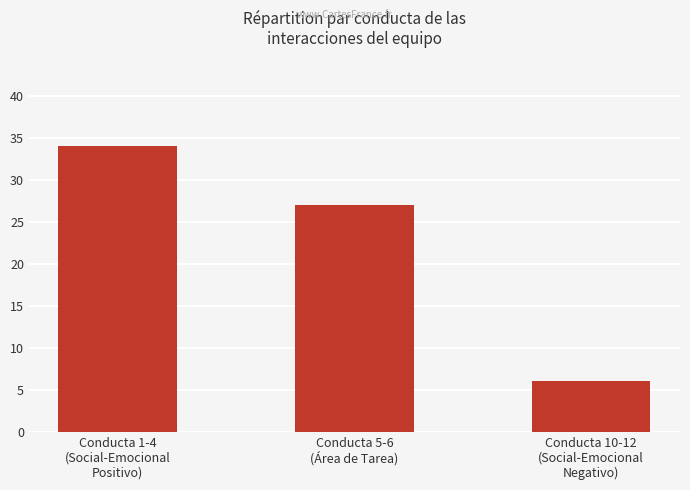

What is the value of the 2nd bar from the left?

27